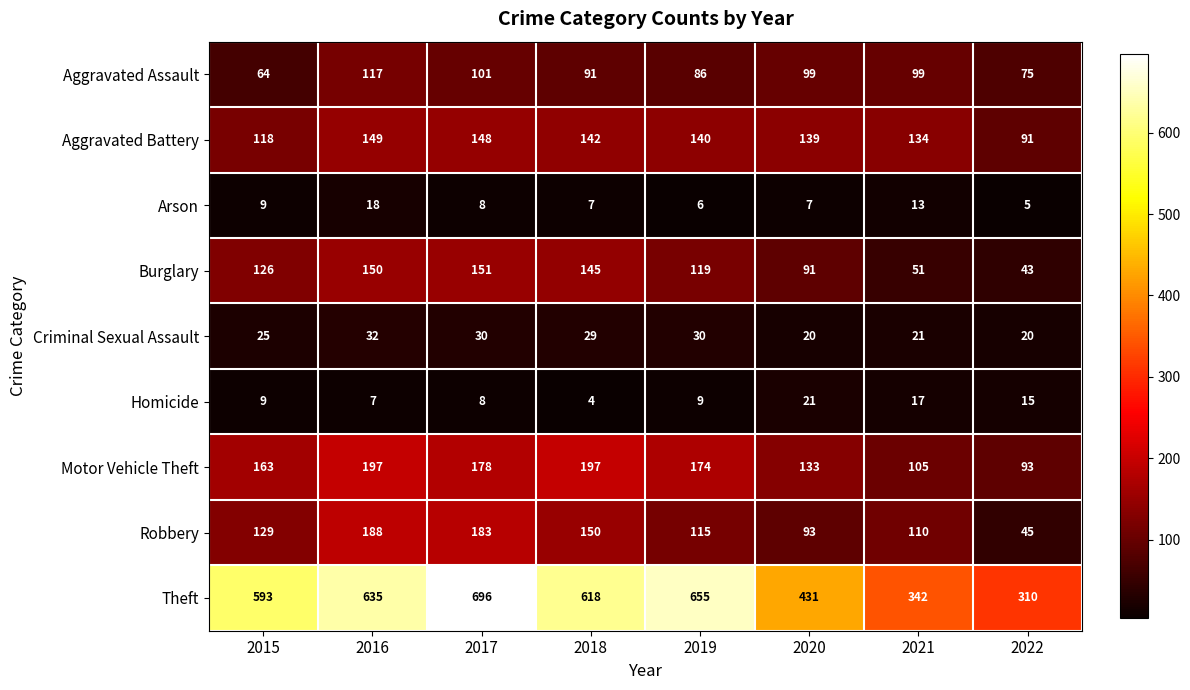

At how many categories does at least one series exceed 142?

8